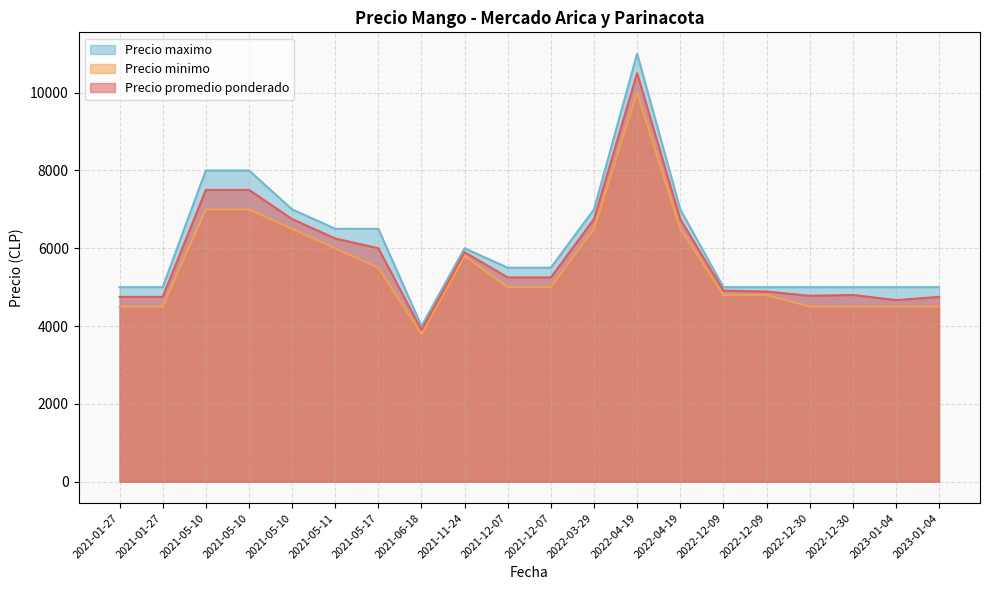

What are all the series names shown in the legend?

Precio maximo, Precio minimo, Precio promedio ponderado